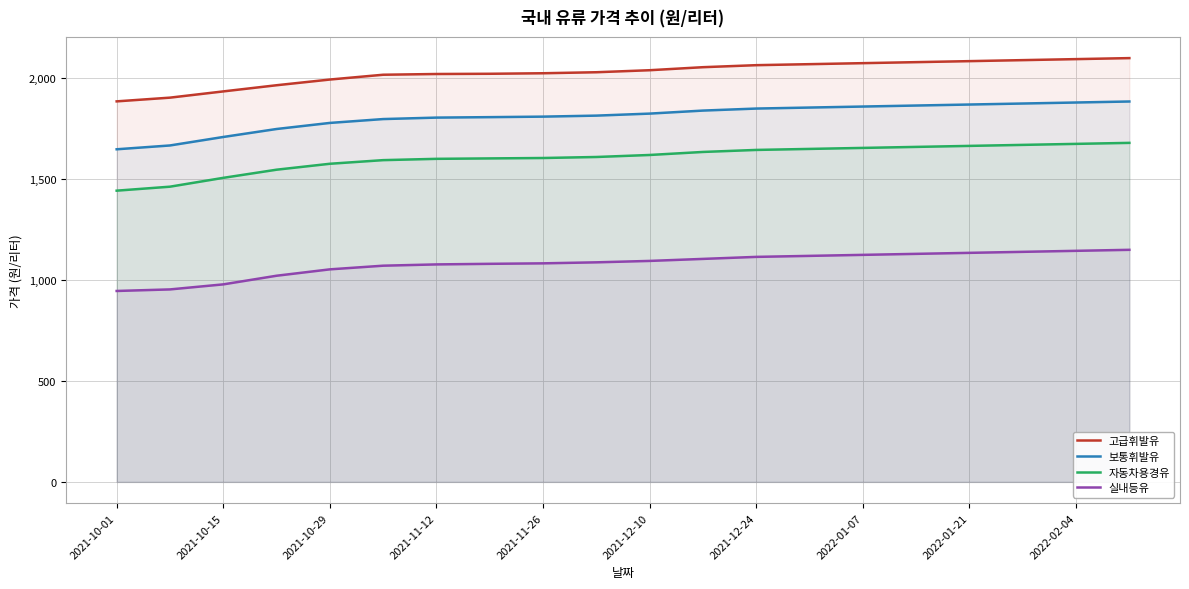

The value of 자동차용경유 at 2021-10-29 is 1576.4. True or false?

True